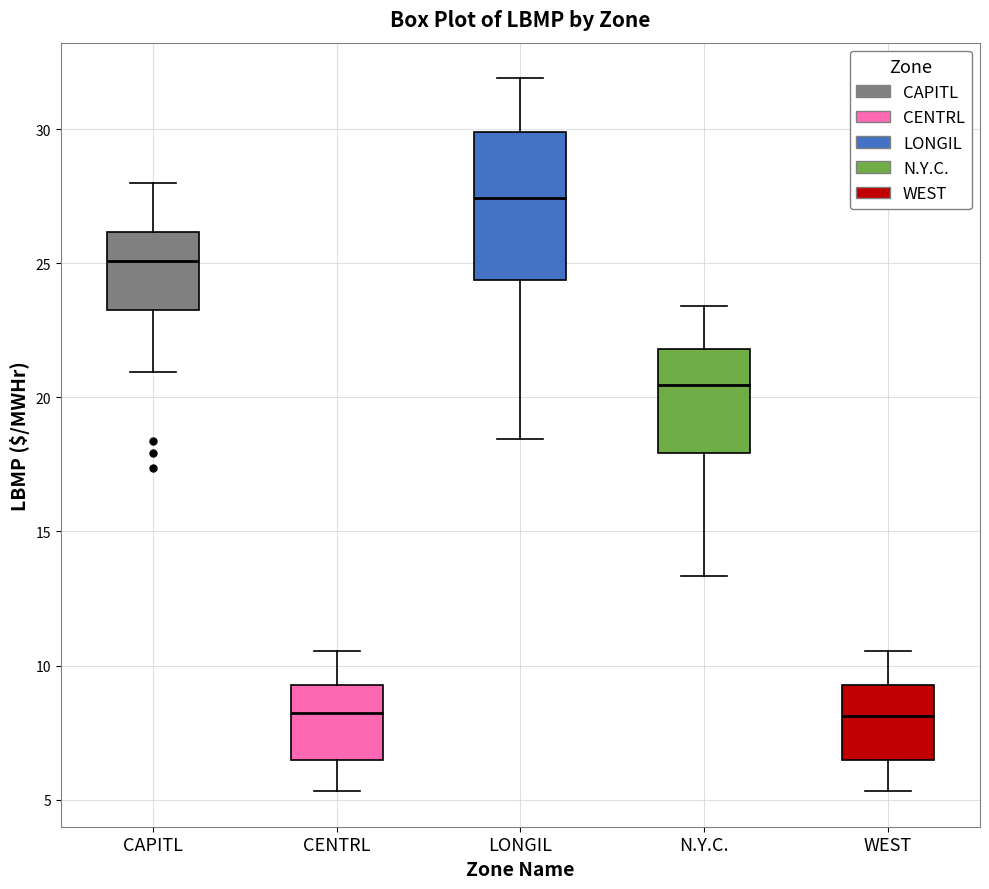

Comparing the boxes themselves (not the whiskers), which one is the tallest?

LONGIL